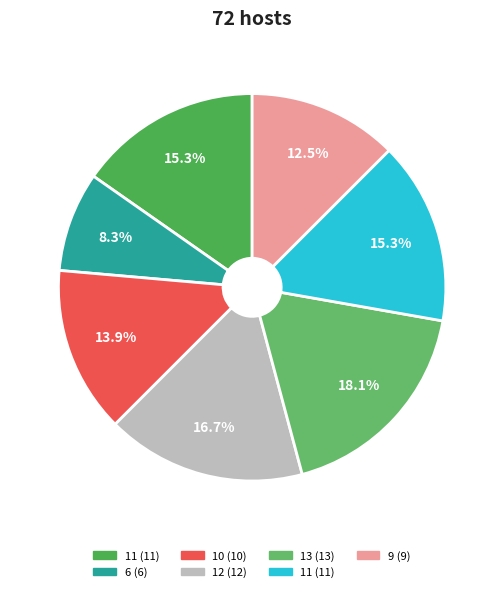

How many slices are in this pie chart?

7